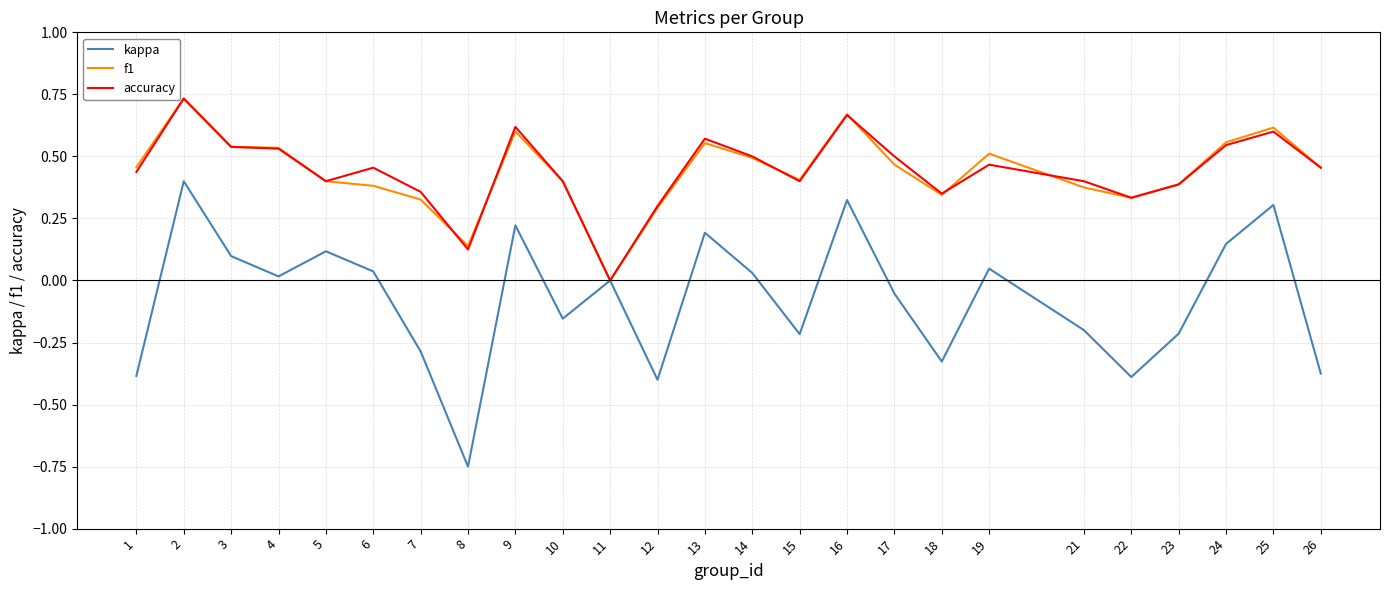

What is the sum of all kappa values?

-1.8